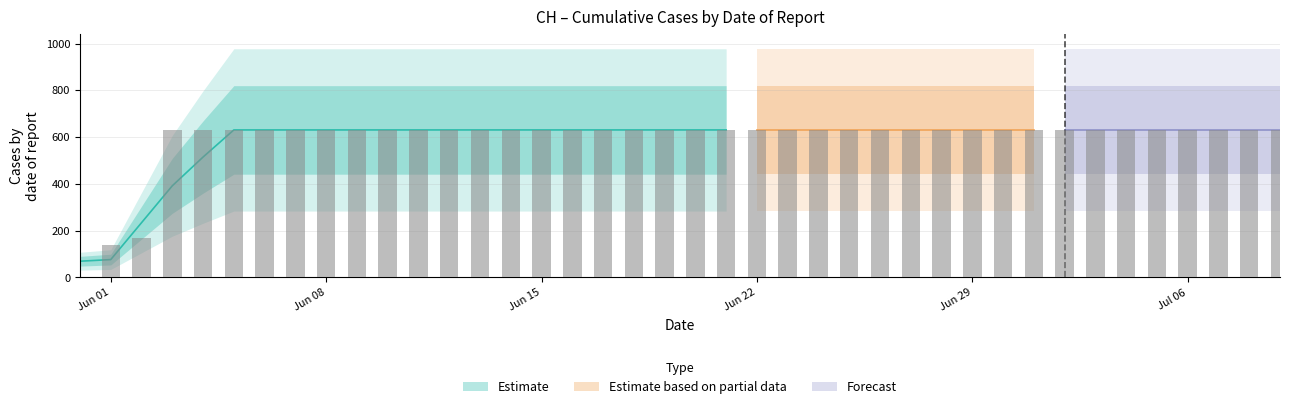

What is the greatest value displayed?

631